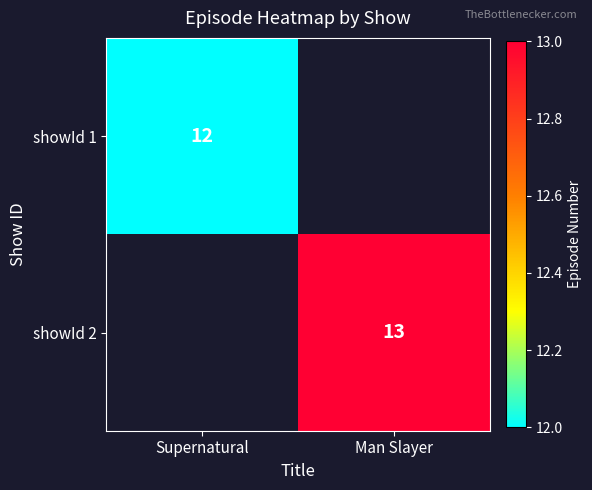

The value of showId 2 at Man Slayer is 19. True or false?

False